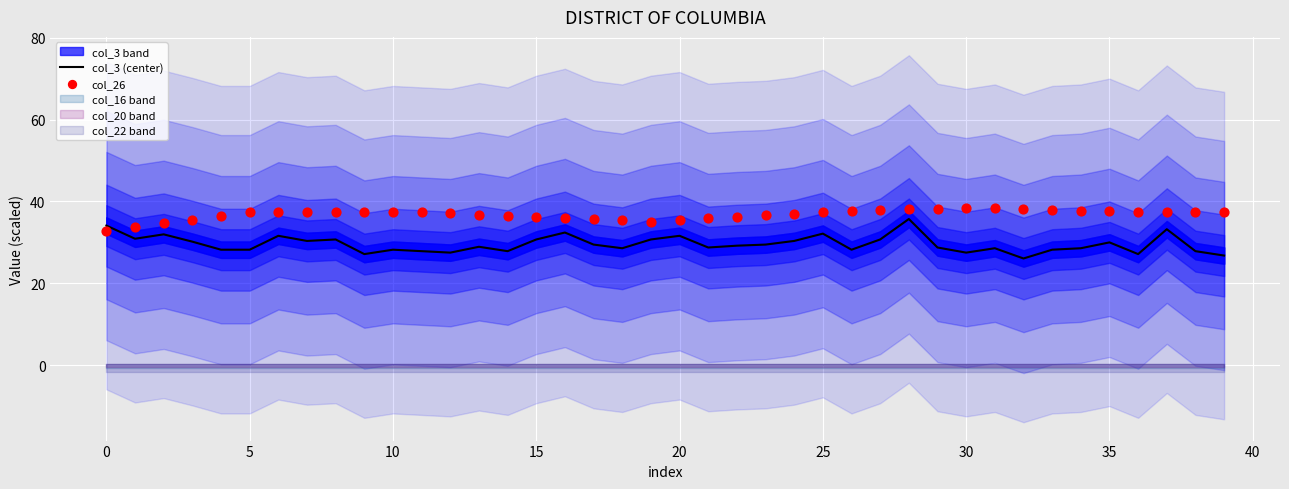

What is the highest value of the col_3 (center) series?

35.7